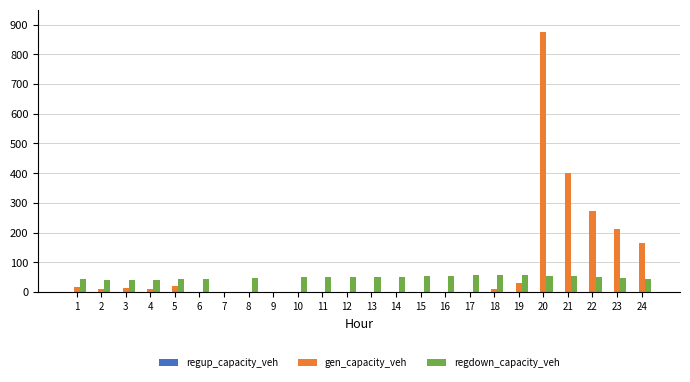

The regdown_capacity_veh series shows 49.9 at 11. True or false?

True